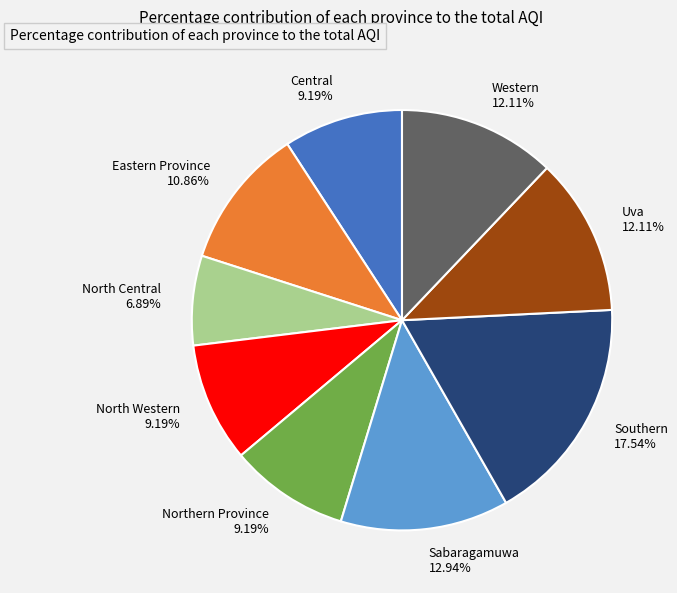

Is there a majority slice in this chart?

No